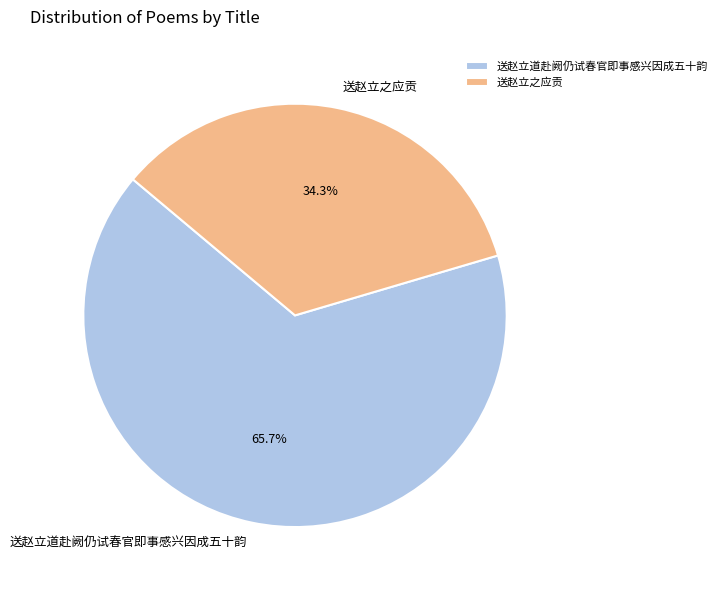

What is the majority slice?

送赵立道赴阙仍试春官即事感兴因成五十韵